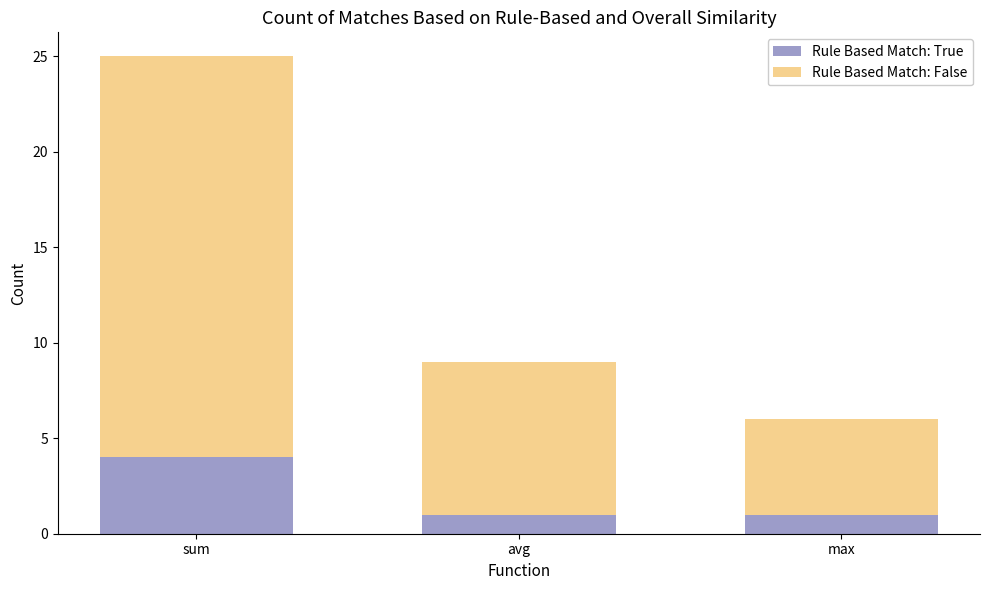

The value of Rule Based Match: True at avg is 1. True or false?

True